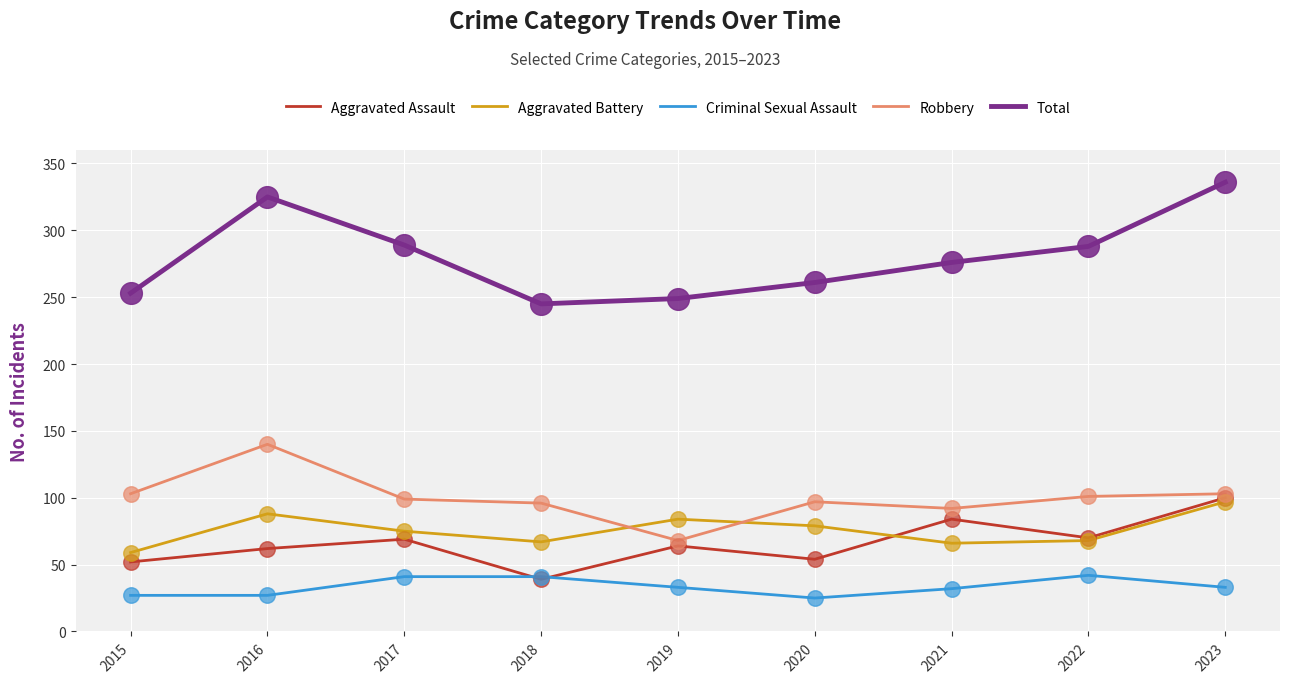

What is the total value across all series at 2021?

550